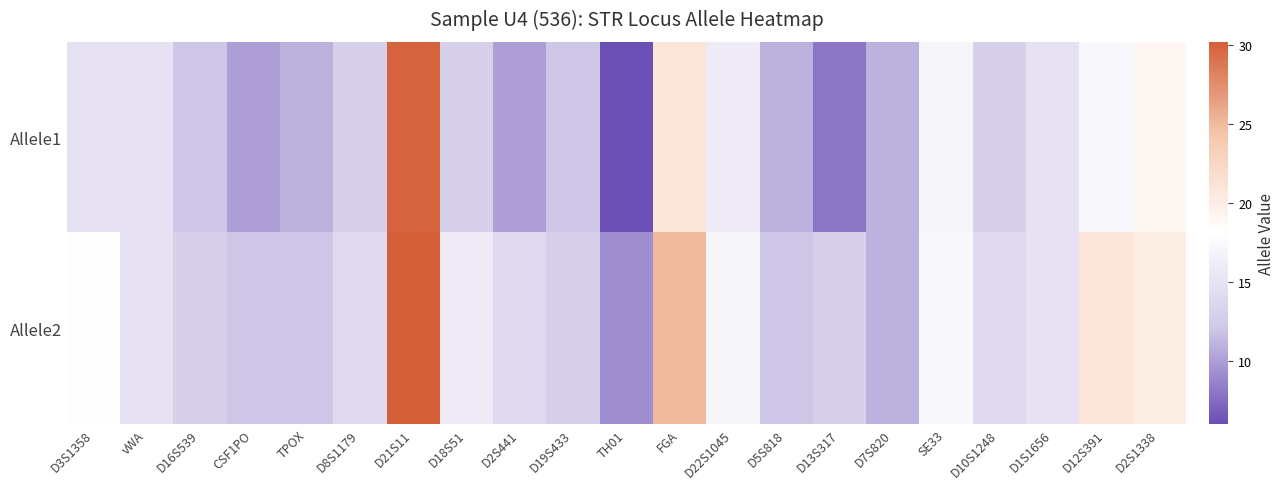

Reading left to right, extract all data points from this chart.

Allele1: D3S1358=15.0	vWA=15.0	D16S539=12.0	CSF1PO=10.0	TPOX=11.0	D8S1179=13.0	D21S11=30.0	D18S51=13.0	D2S441=10.0	D19S433=12.0	TH01=6.0	FGA=21.0	D22S1045=16.0	D5S818=11.0	D13S317=8.0	D7S820=11.0	SE33=17.0	D10S1248=13.0	D1S1656=15.0	D12S391=17.3	D2S1338=19.0
Allele2: D3S1358=18.0	vWA=15.0	D16S539=13.0	CSF1PO=12.0	TPOX=12.0	D8S1179=14.0	D21S11=30.2	D18S51=16.0	D2S441=14.0	D19S433=13.0	TH01=9.3	FGA=25.0	D22S1045=17.0	D5S818=12.0	D13S317=13.0	D7S820=11.0	SE33=17.3	D10S1248=14.0	D1S1656=15.0	D12S391=21.0	D2S1338=20.0